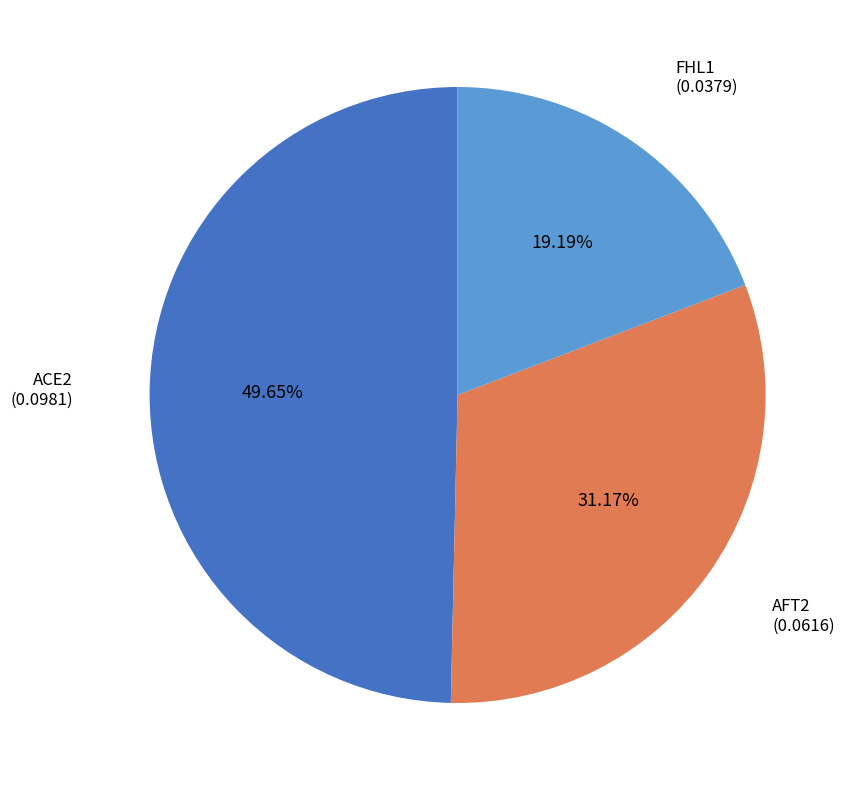

Combined, do AFT2 and FHL1 account for over 50%?

Yes